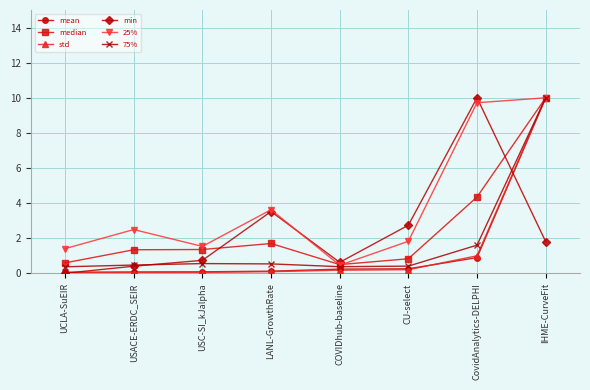

Count the number of categories in the chart.

8